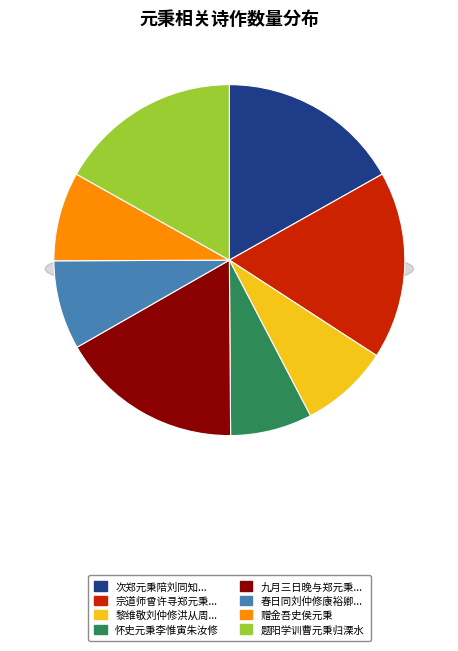

Does 春日同刘仲修康裕卿刘子大沈纯甫史元秉朱汝修邀黎惟敬徐子与集李惟寅宅得台字 account for over 50% of the chart?

No